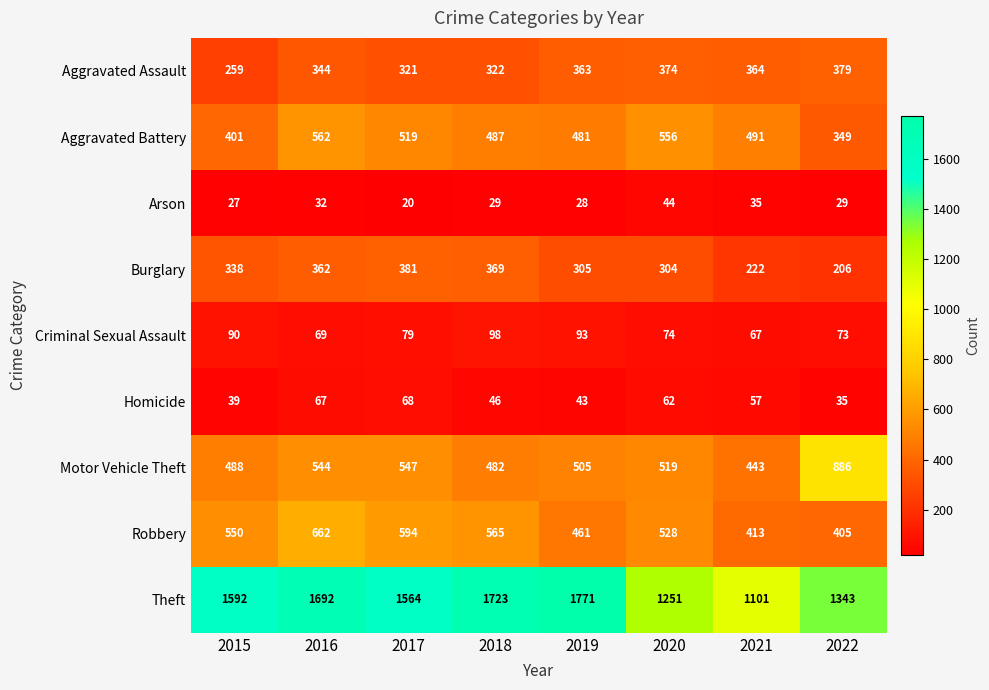

How many categories are shown in the chart?

8